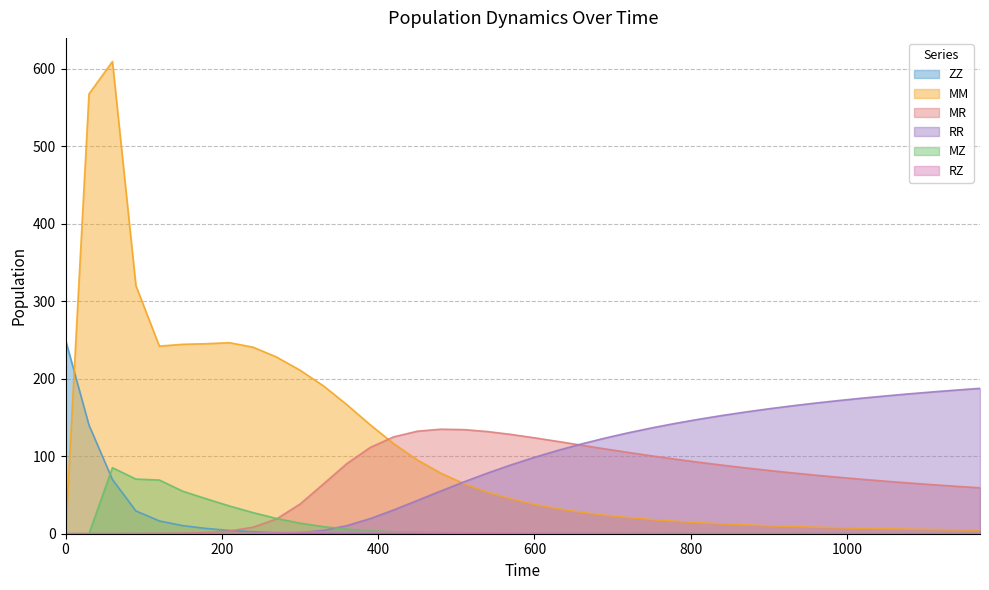

Is it true that RR equals 56.7 at 1050?

False